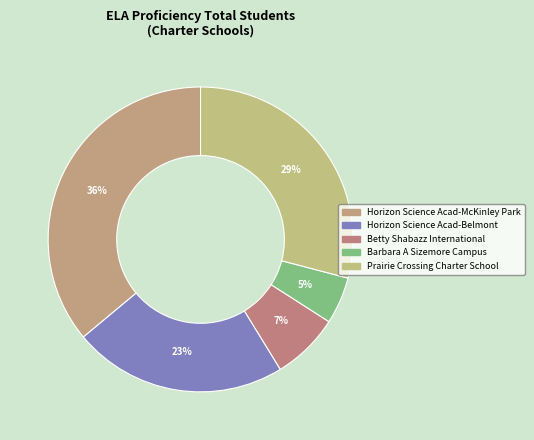

Which category has the smallest portion of the pie?

Barbara A Sizemore Campus